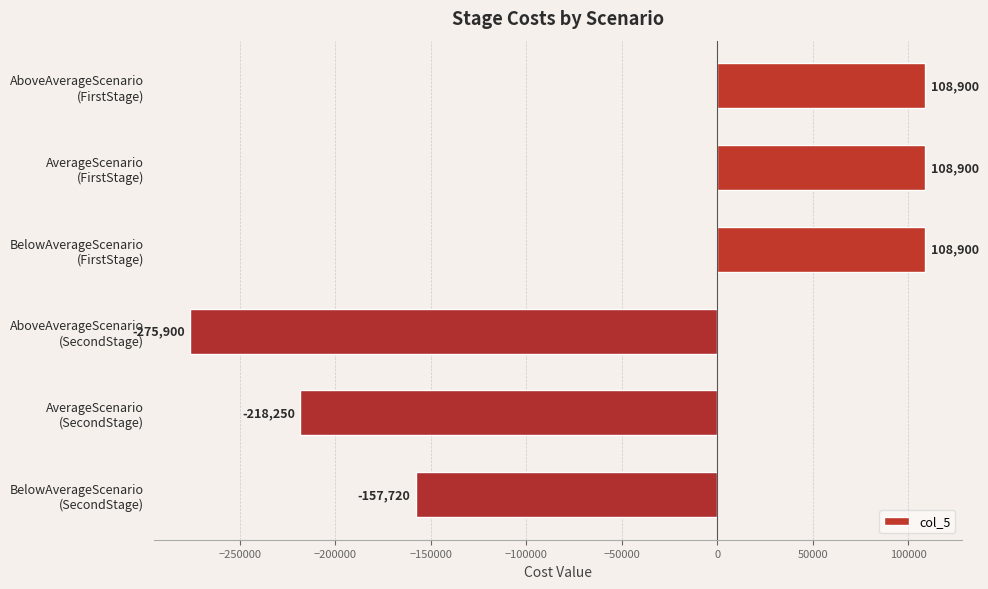

What is the value of the 4th bar from the top?

-275900.0